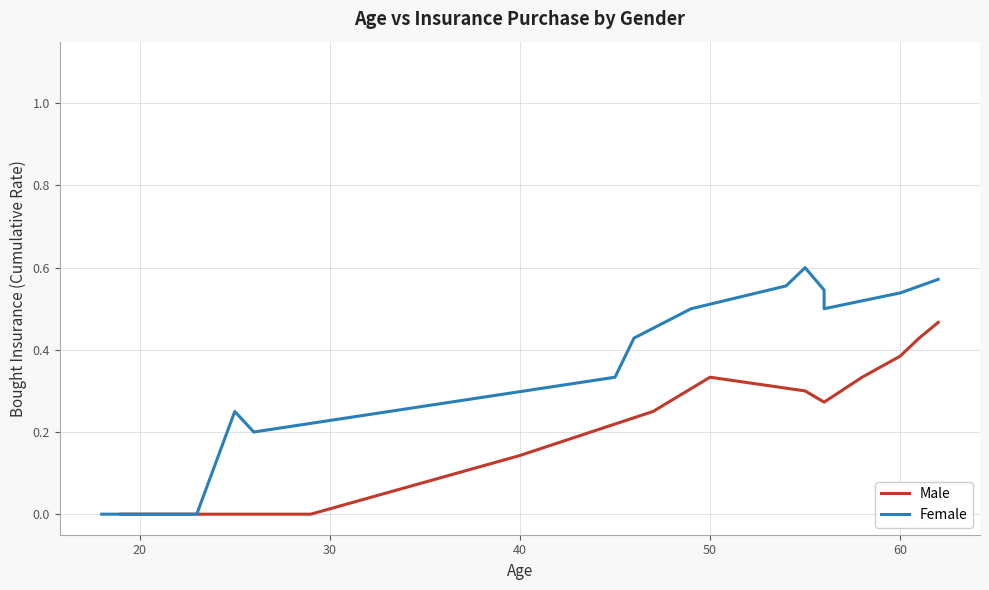

Is it true that Male equals 0.1 at 60?

False